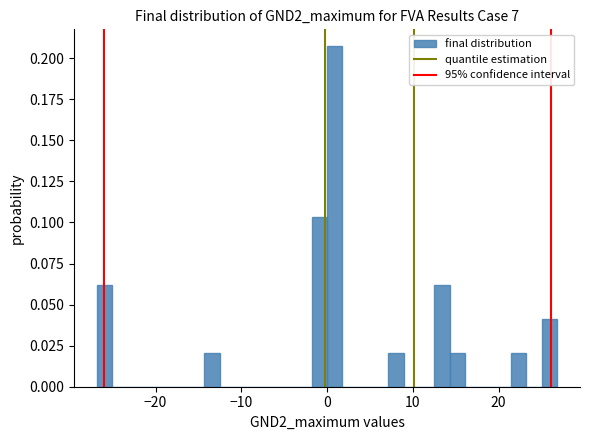

Read against the x-axis, roughly where is the centre of the tallest bar?

1